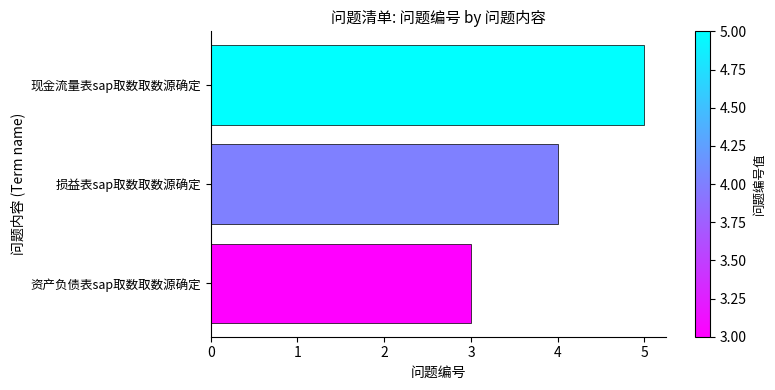

List the labels in order of value, smallest first.

资产负债表sap取数取数源确定, 损益表sap取数取数源确定, 现金流量表sap取数取数源确定